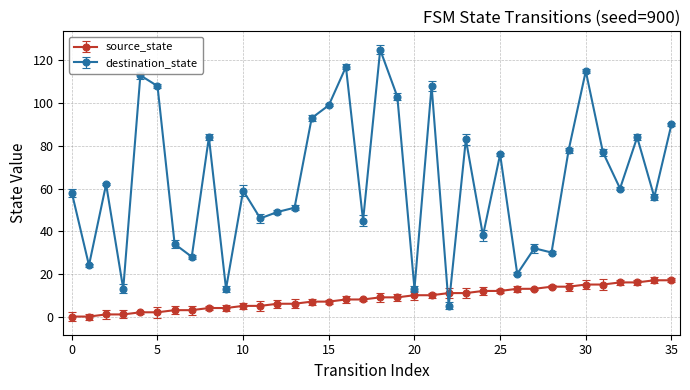

Which series has the widest spread of values?

destination_state